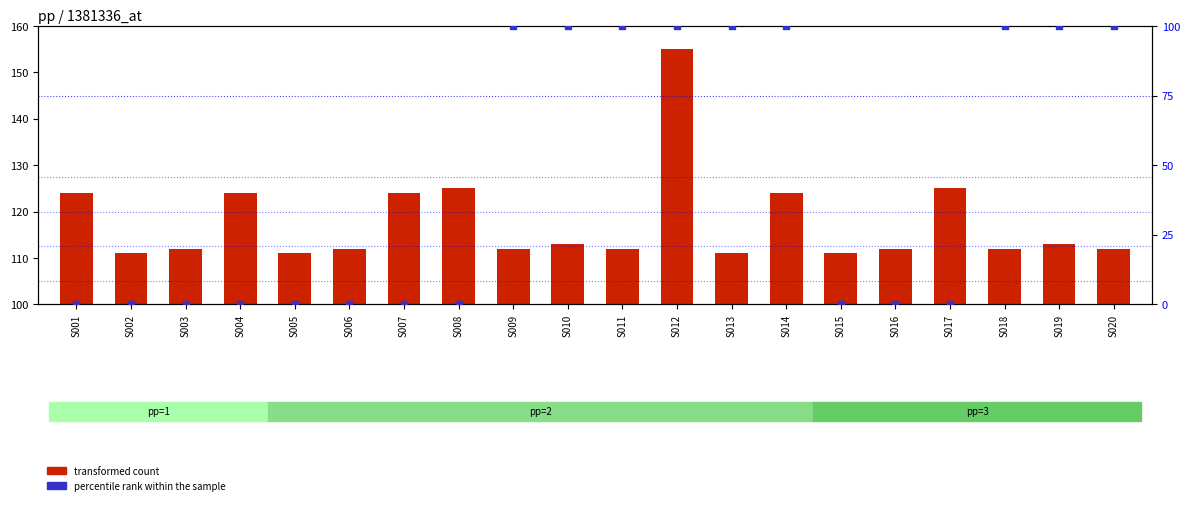

Which series has the largest total across all categories?

transformed count